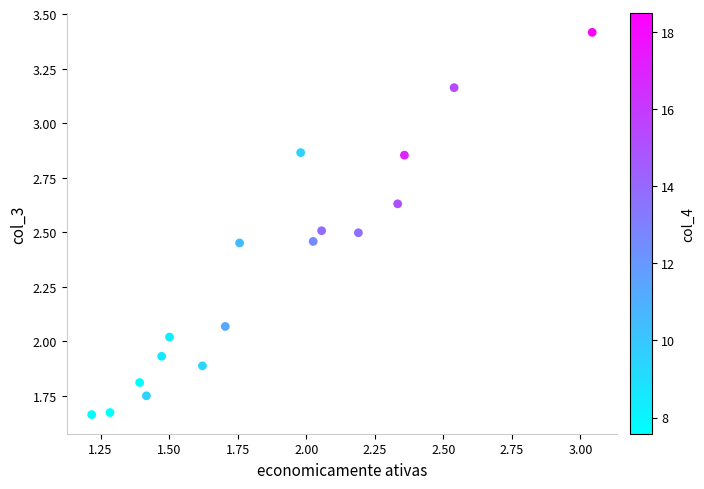

How many data points are displayed?

17